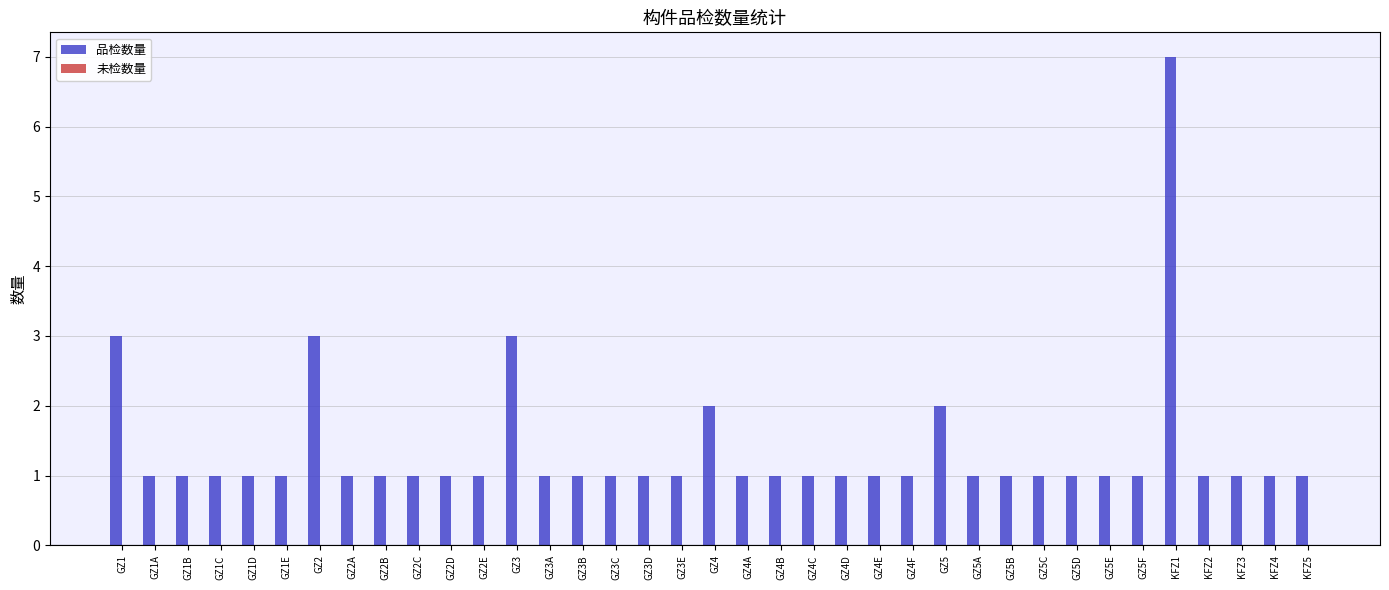

What is the label of the 6th bar from the right?

GZ5F